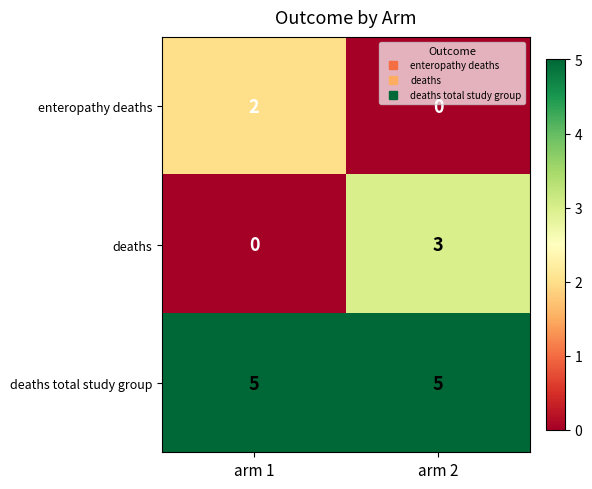

What is the total value across all series at arm 1?

7